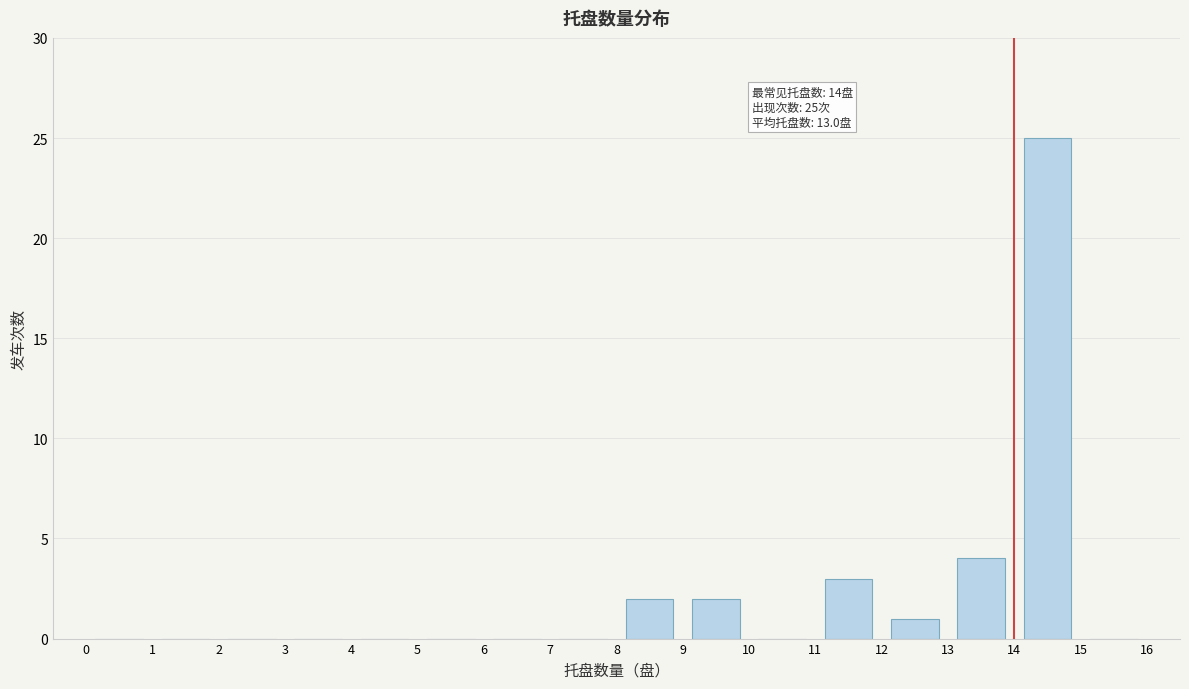

Over which range of the x-axis is the bar tallest?

14 to 15